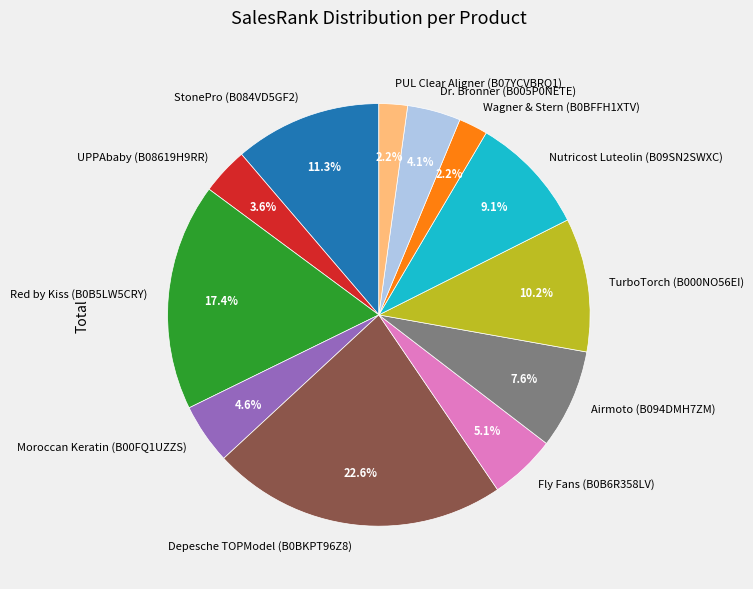

To the nearest percent, what portion does Depesche TOPModel (B0BKPT96Z8) represent?

23%